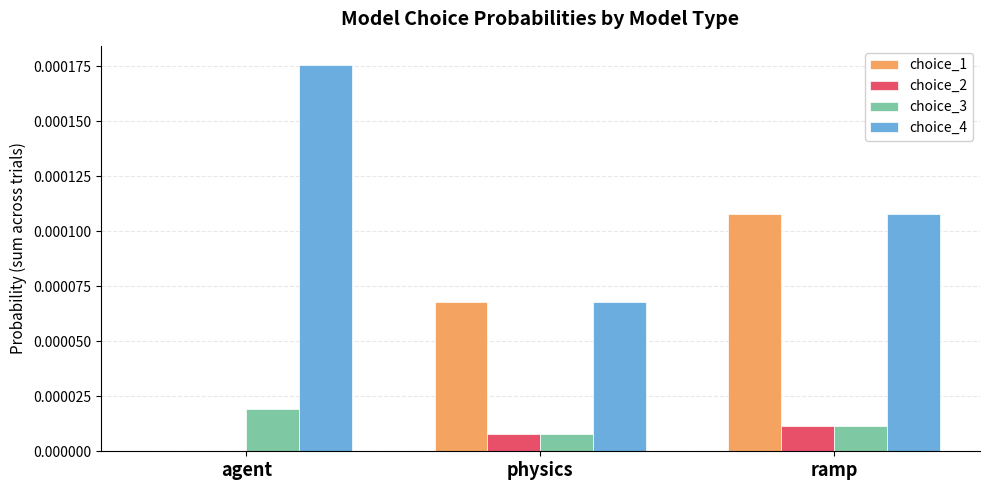

What are all the series names shown in the legend?

choice_1, choice_2, choice_3, choice_4